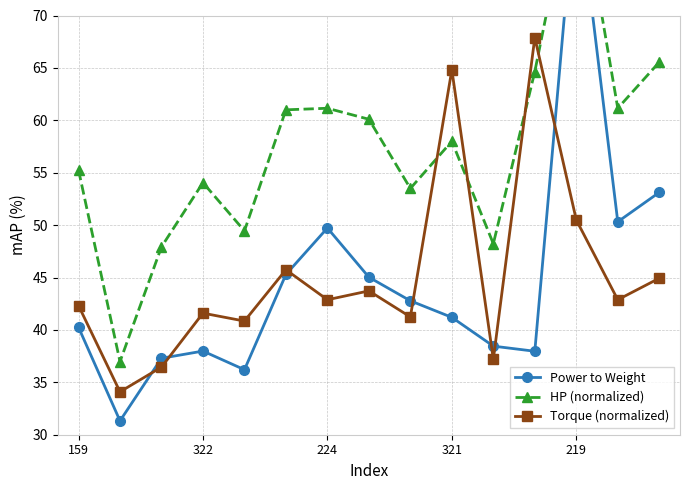

What is the label of the 10th point from the right?

5